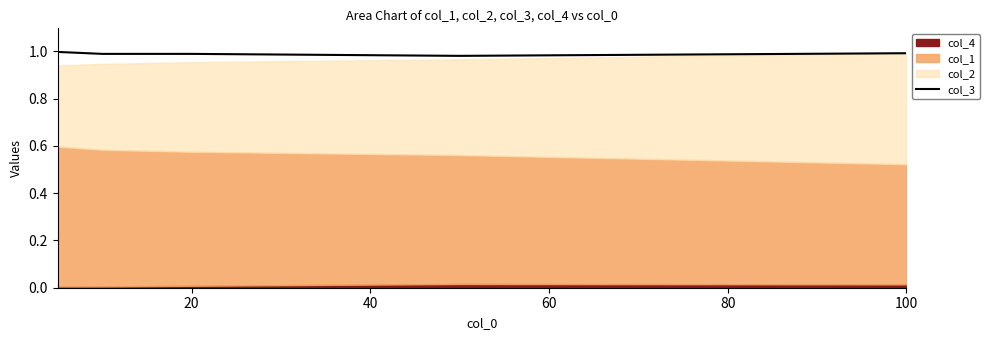

How many interior local valleys (lower than both neighbors) does the data have?

1